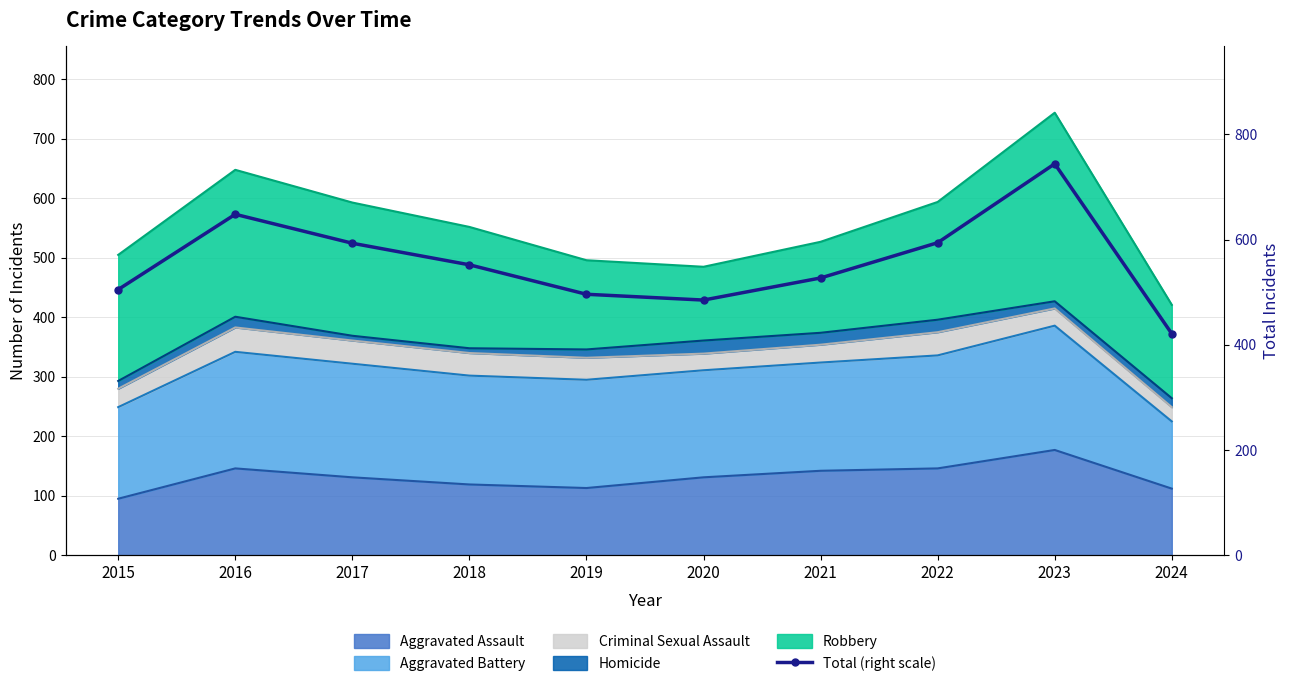

What is the greatest value displayed?

744